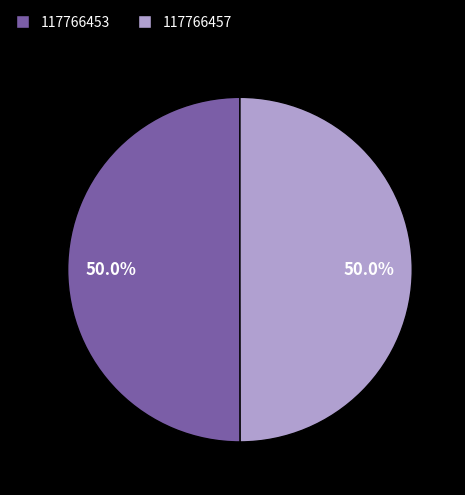

Count the number of slices in the pie.

2